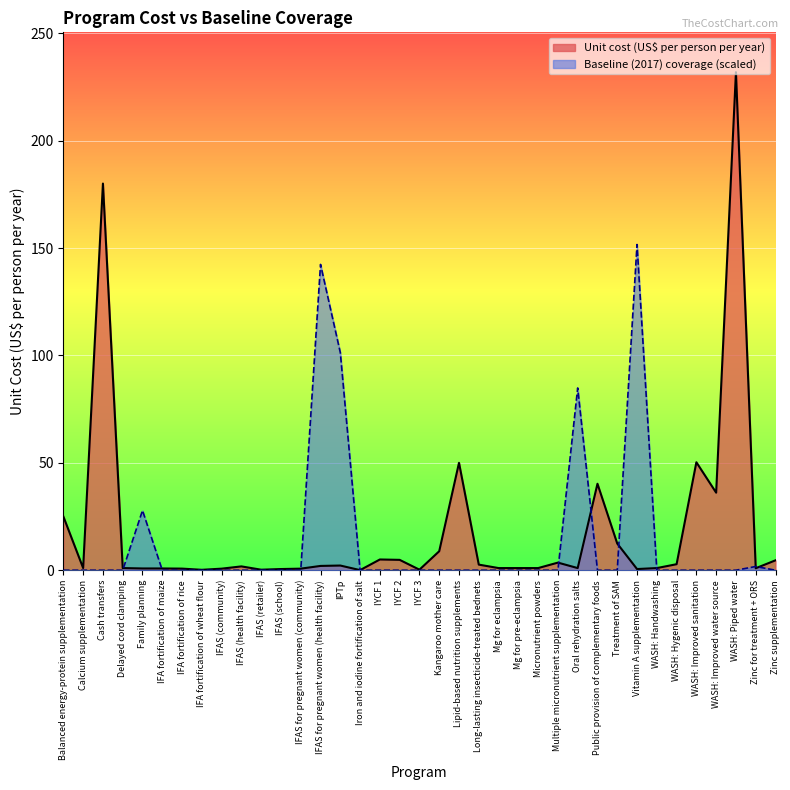

List the labels in order of Unit cost (US$ per person per year) value, smallest first.

Iron and iodine fortification of salt, IFA fortification of wheat flour, IFAS (retailer), IYCF 3, IFAS (school), Vitamin A supplementation, IFAS (community), IFAS for pregnant women (community), IFA fortification of rice, IFA fortification of maize, Family planning, Zinc for treatment + ORS, Calcium supplementation, Delayed cord clamping, Mg for eclampsia, Mg for pre-eclampsia, Micronutrient powders, Oral rehydration salts, WASH: Handwashing, IFAS (health facility), IFAS for pregnant women (health facility), IPTp, Long-lasting insecticide-treated bednets, WASH: Hygenic disposal, Multiple micronutrient supplementation, Zinc supplementation, IYCF 2, IYCF 1, Kangaroo mother care, Treatment of SAM, Balanced energy-protein supplementation, WASH: Improved water source, Public provision of complementary foods, Lipid-based nutrition supplements, WASH: Improved sanitation, Cash transfers, WASH: Piped water